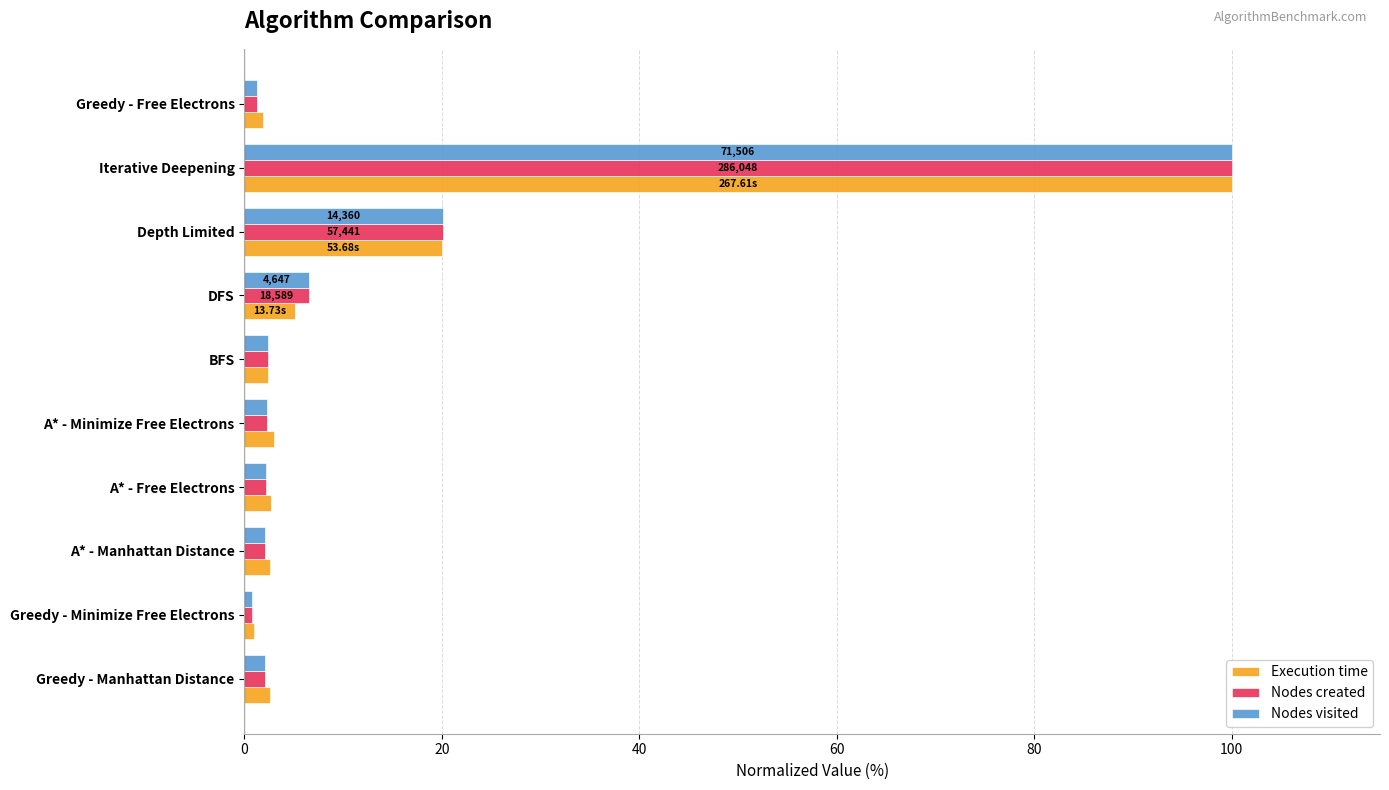

What is the total value across all series at Depth Limited?

60.2